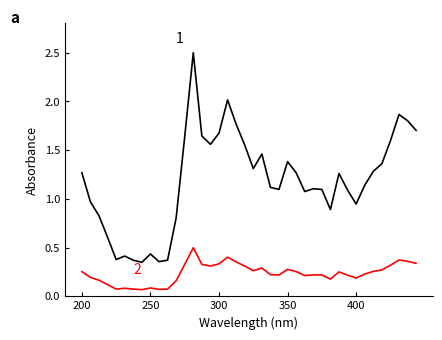

What is the greatest value displayed?

2.5